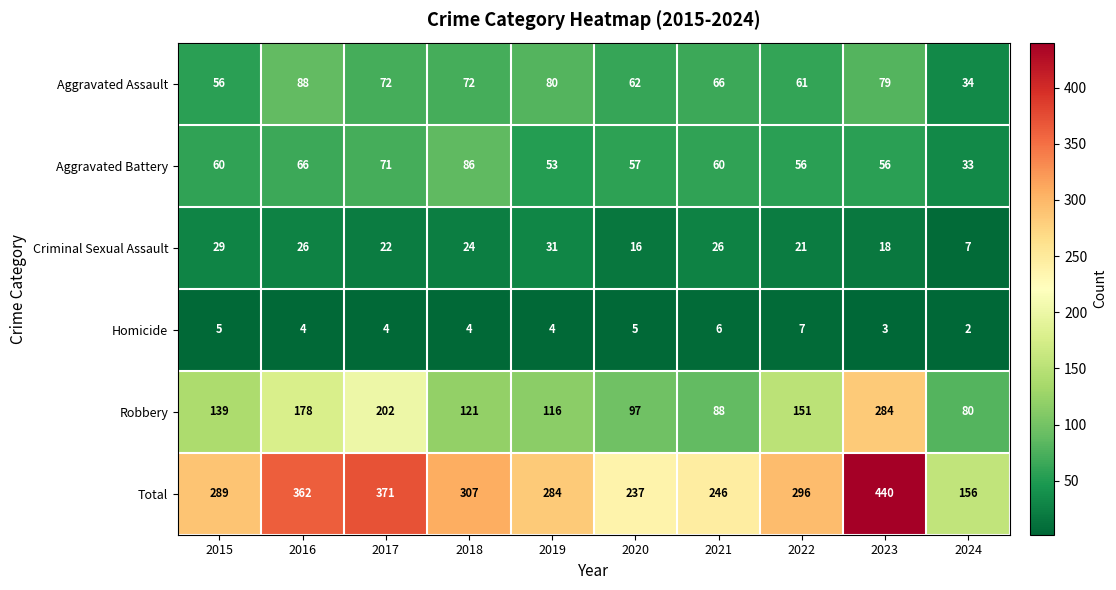

At which category does the chart reach its peak across all series?

2023